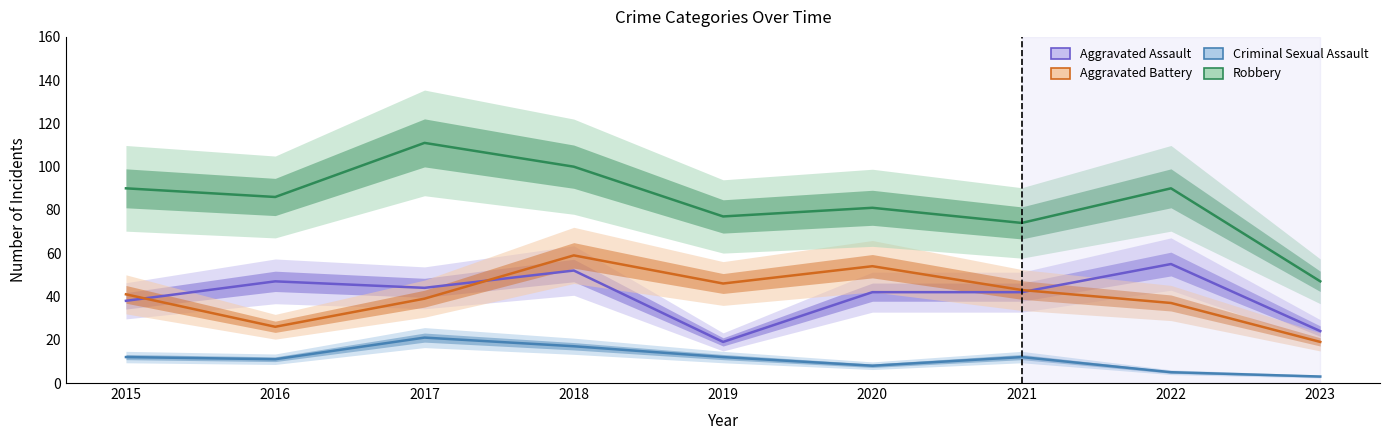

How many data points does each series have?

9